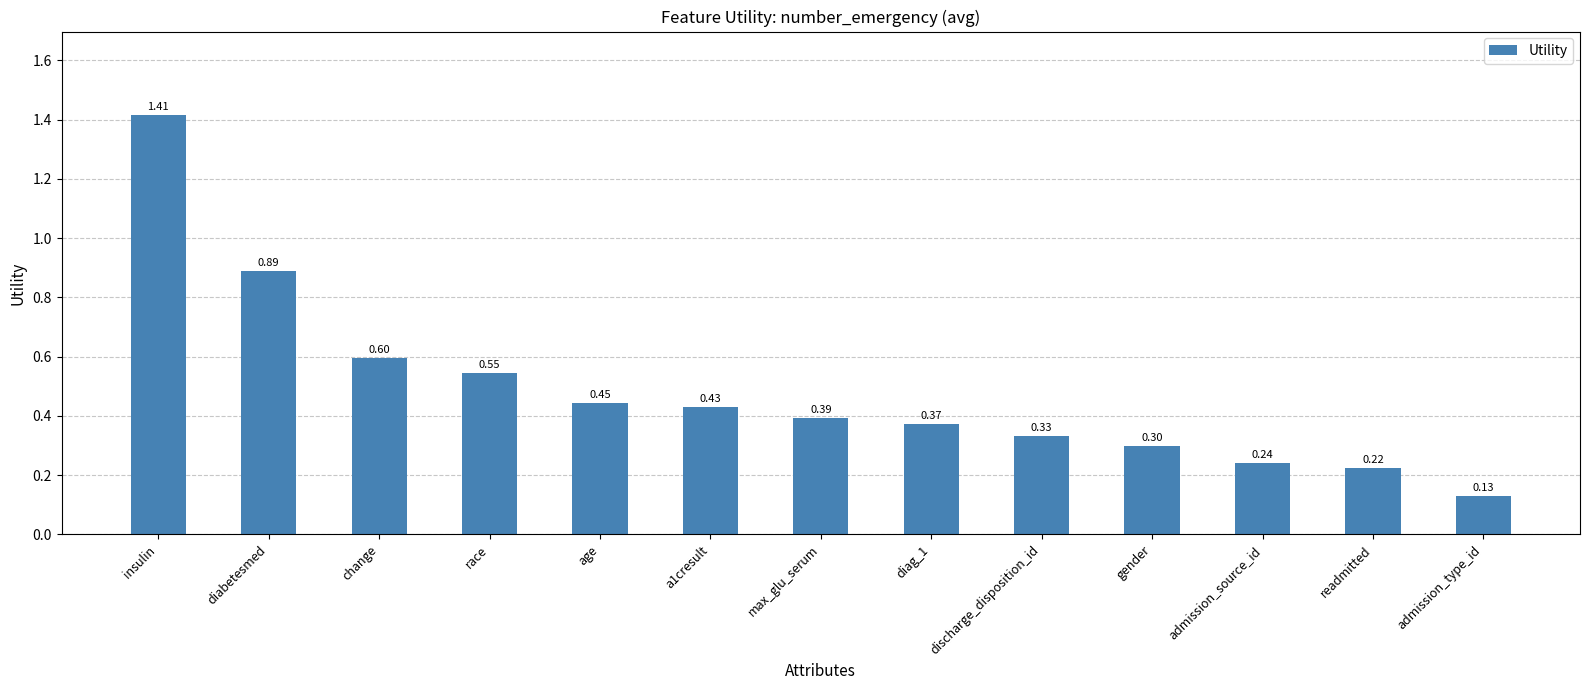

What is the difference between the maximum and minimum values?

1.3